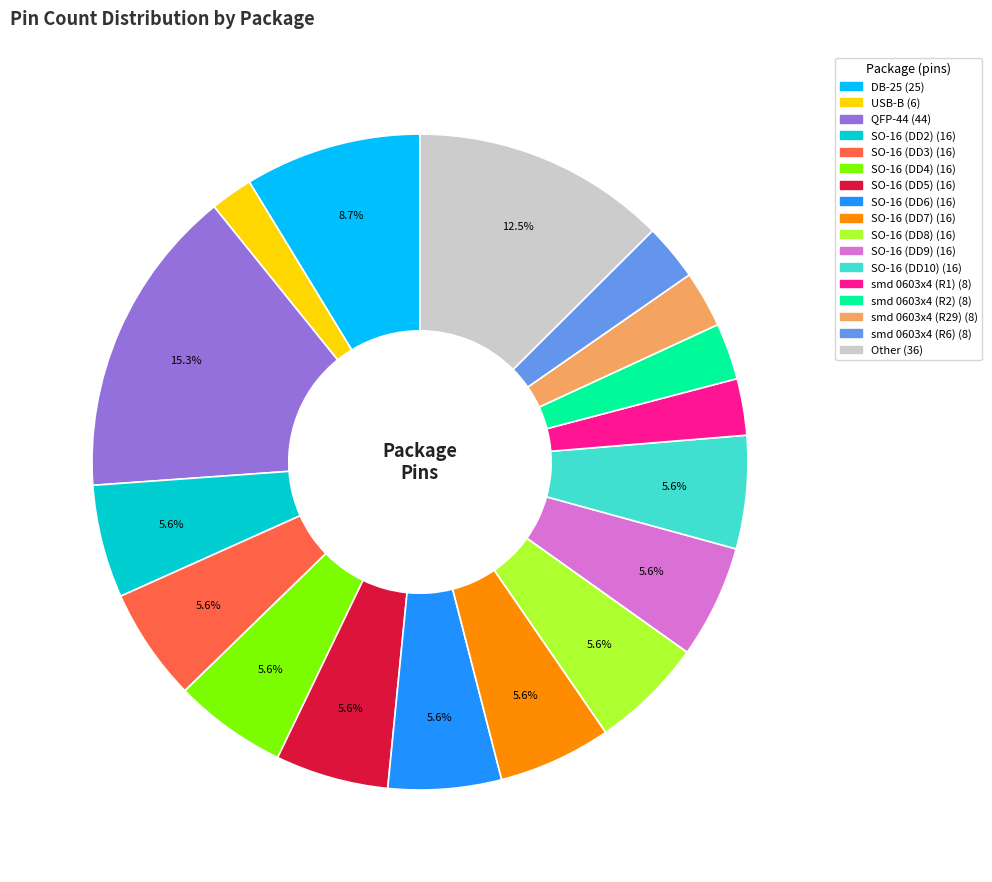

Is there a majority slice in this chart?

No